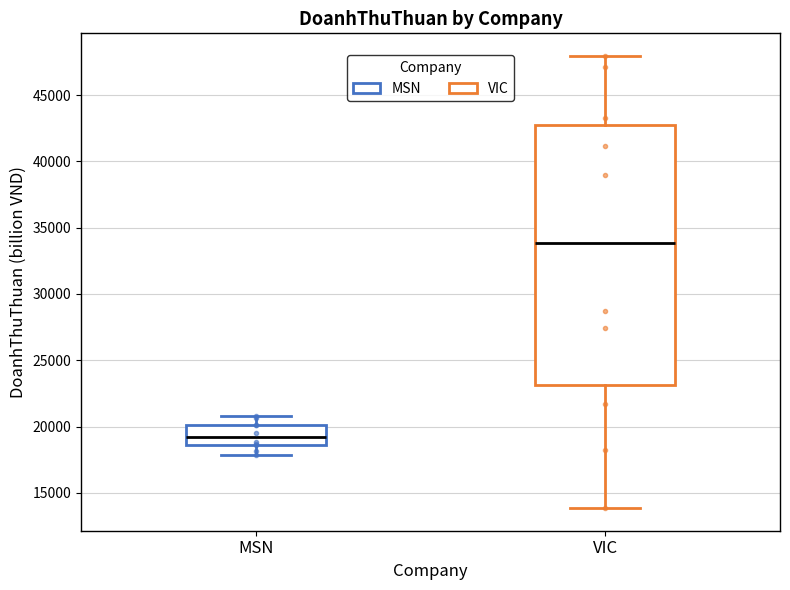

Which box has the highest median line?

VIC